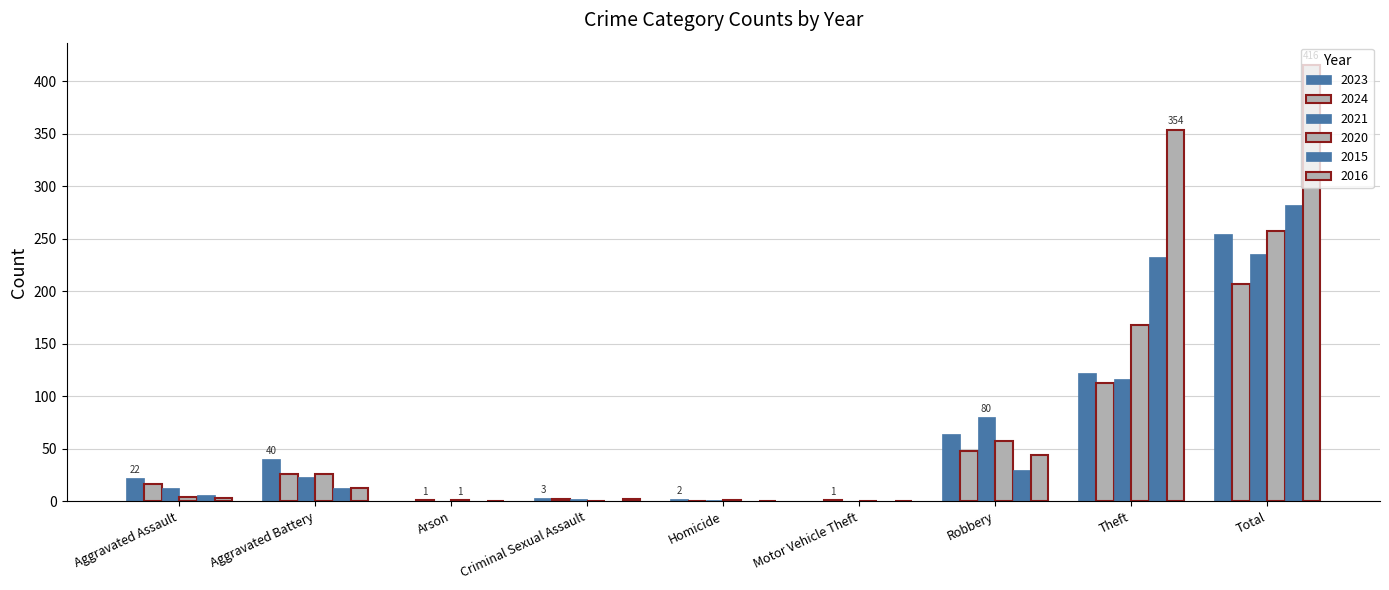

What is the total value across all series at Theft?

1106